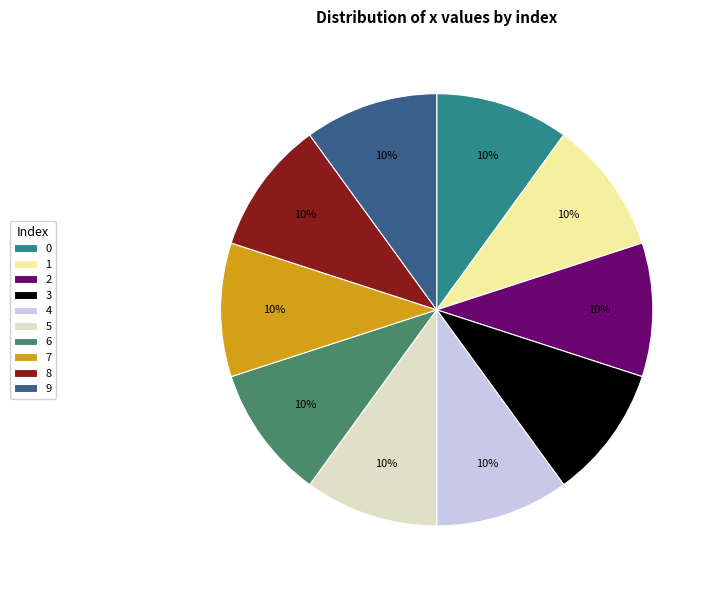

Is it true that 5 is 19% of the pie?

False